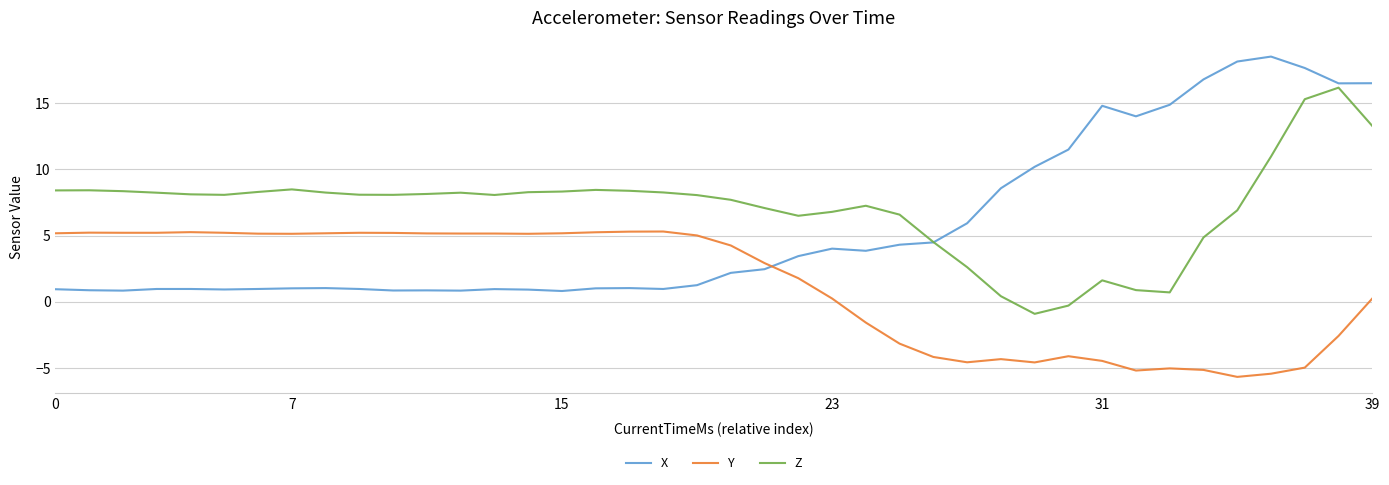

How many categories are shown in the chart?

40